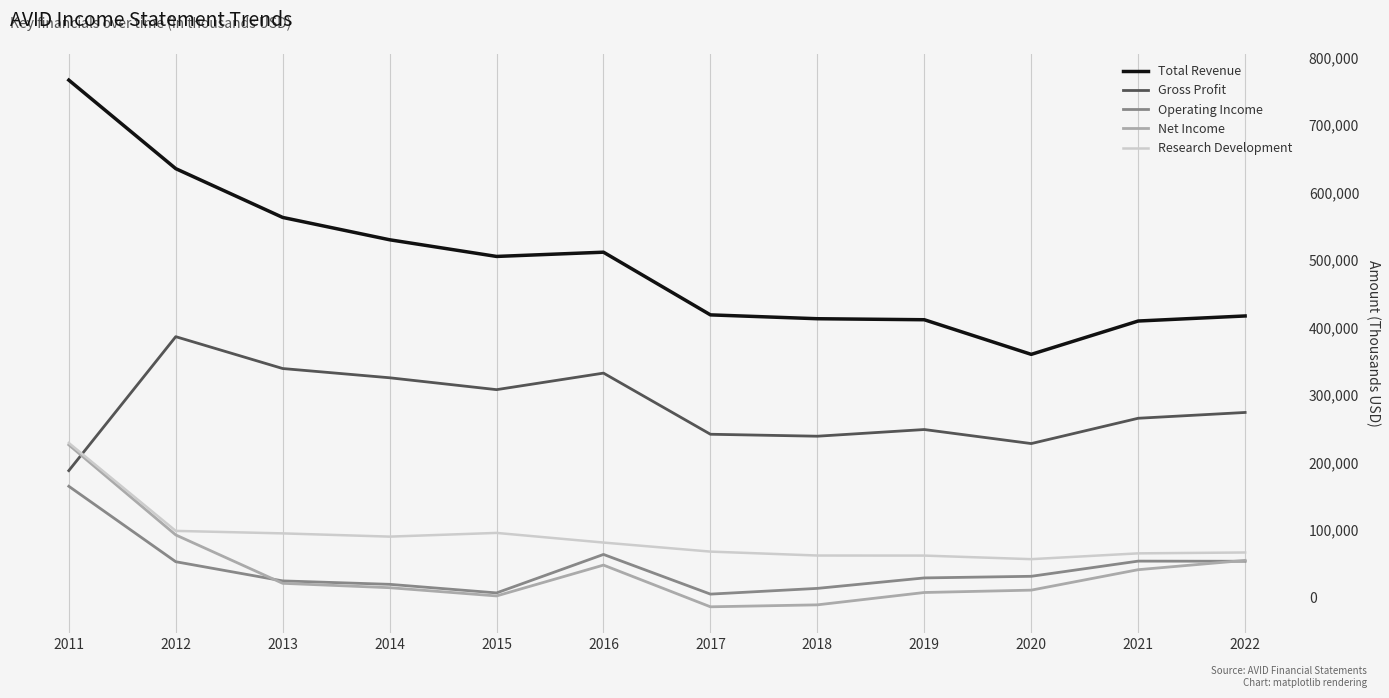

How many interior local valleys does the Gross Profit series have?

3